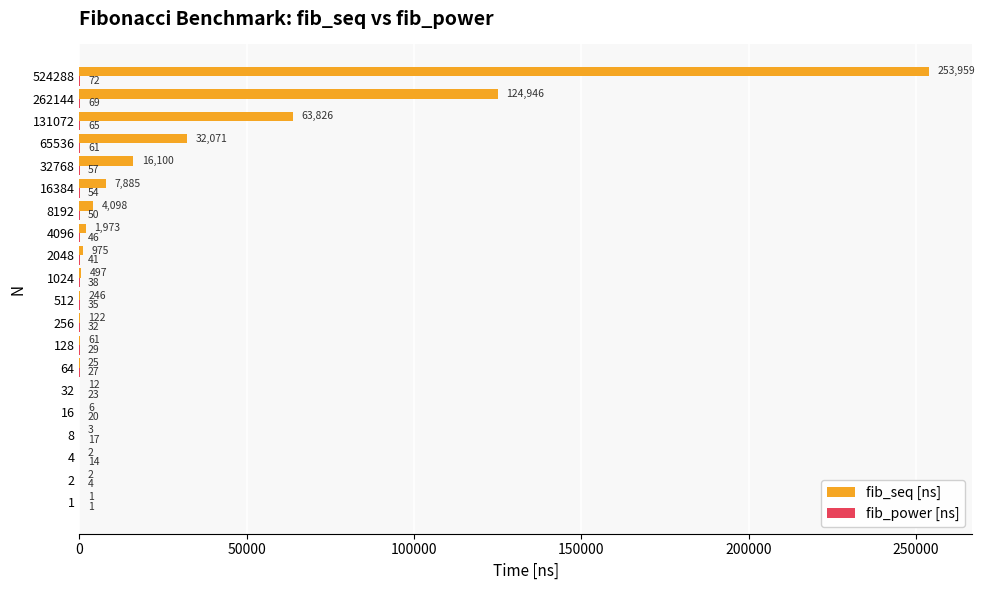

Which series changed the most between 8192 and 262144?

fib_seq [ns]